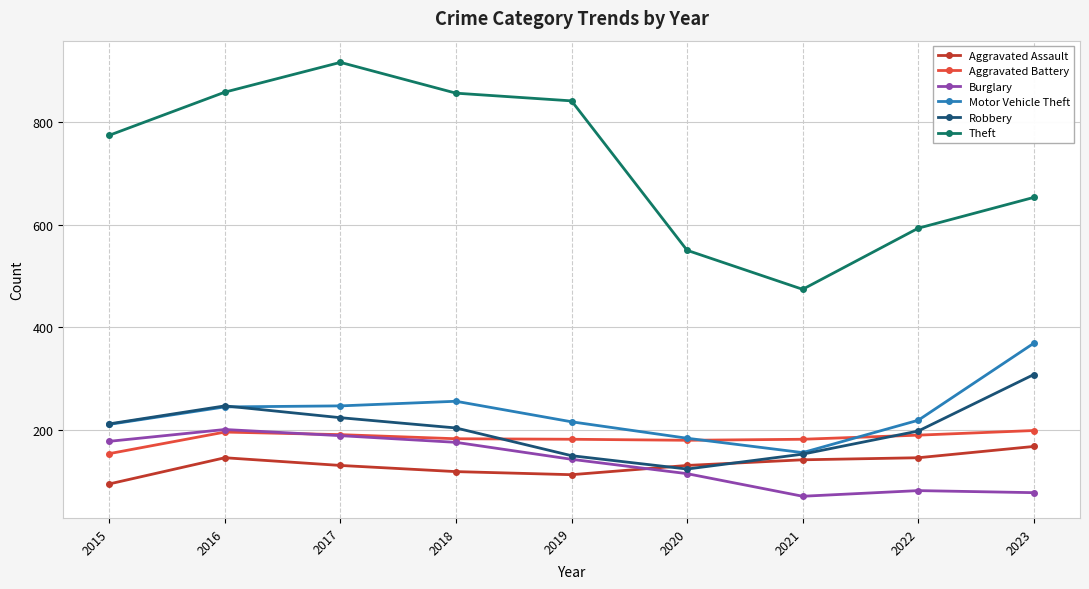

True or false: Motor Vehicle Theft has a value of 86 at 2020.

False